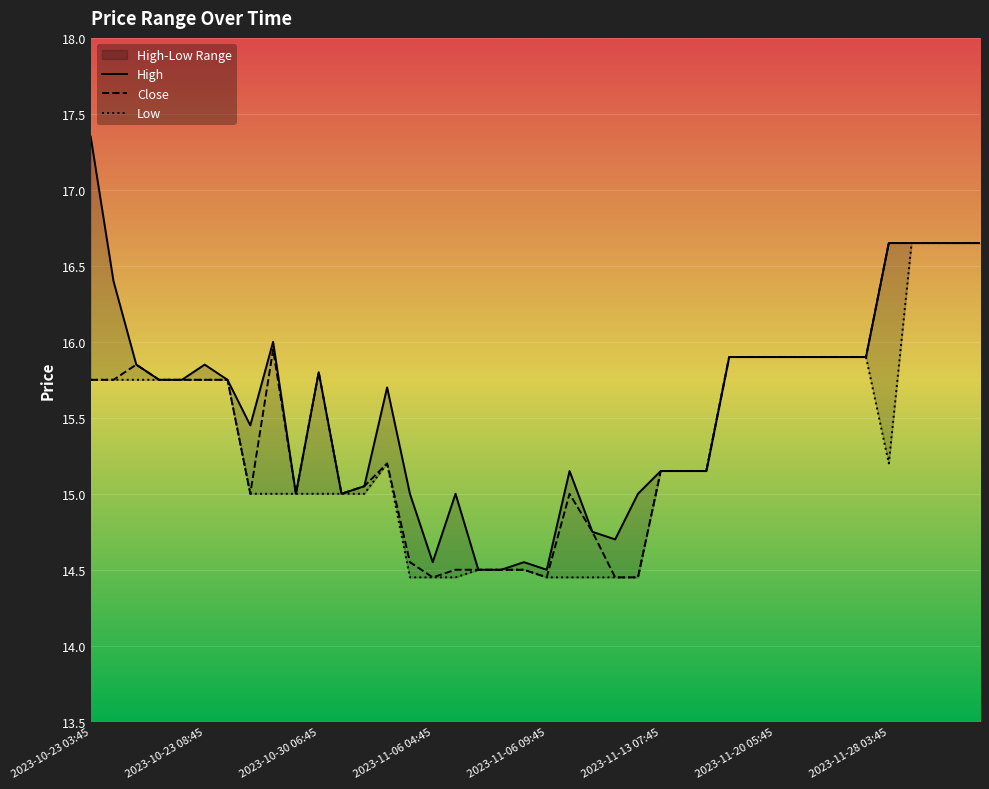

What is the difference between the maximum and second lowest values in the High series?

2.9